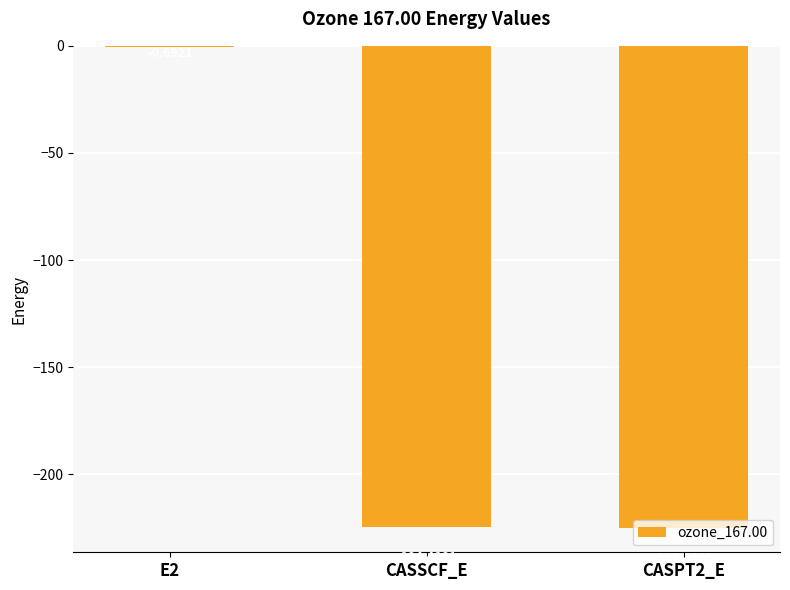

True or false: the data shows -54.3 at CASSCF_E.

False